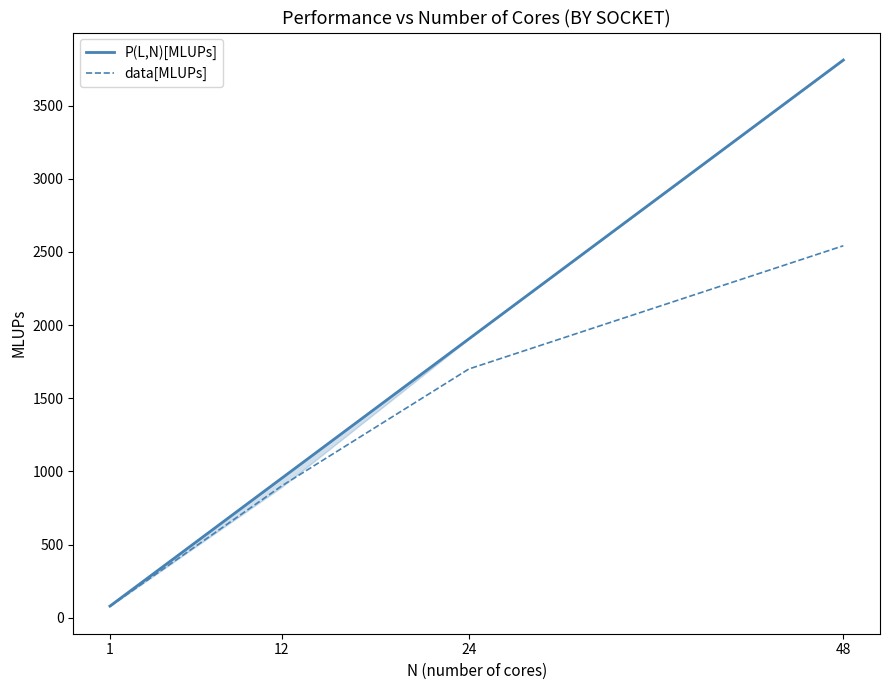

How many lines are shown in the chart?

2